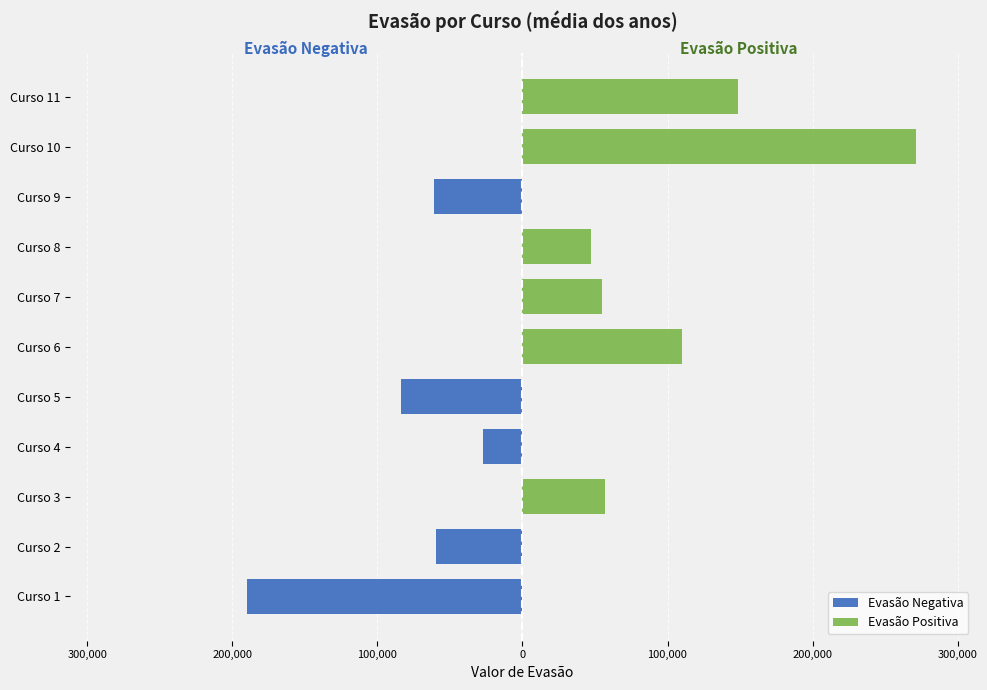

How many bars are there in each group?

2